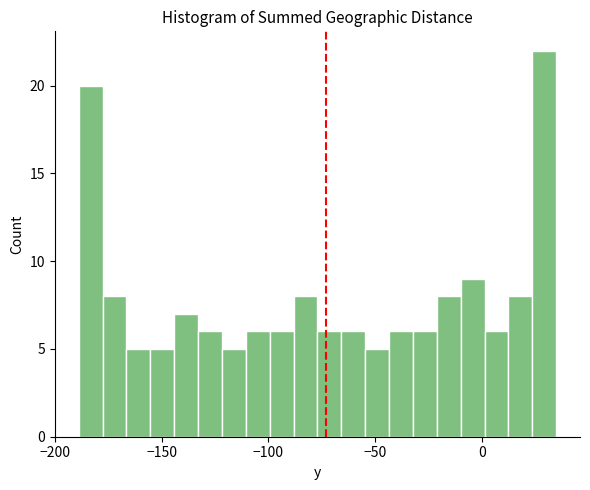

Around what value on the x-axis is the tallest bar? Give the approximate position of its centre, as read against the axis.

30